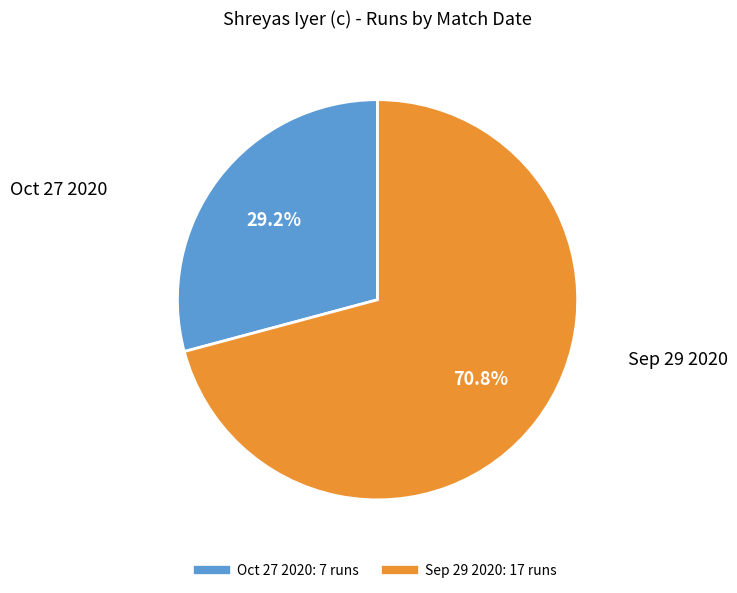

To the nearest percent, what portion does Sep 29 2020 represent?

71%